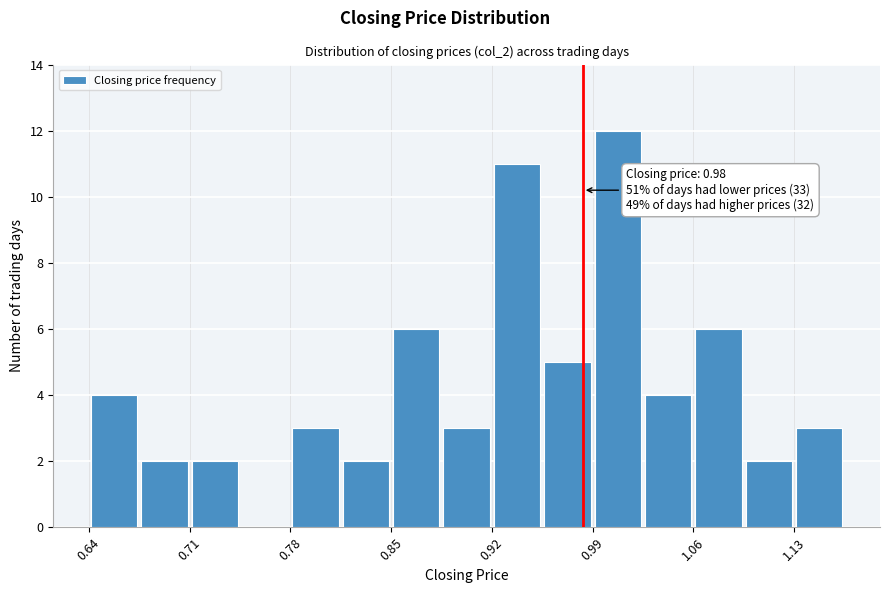

Around what value on the x-axis is the tallest bar? Give the approximate position of its centre, as read against the axis.

1.00